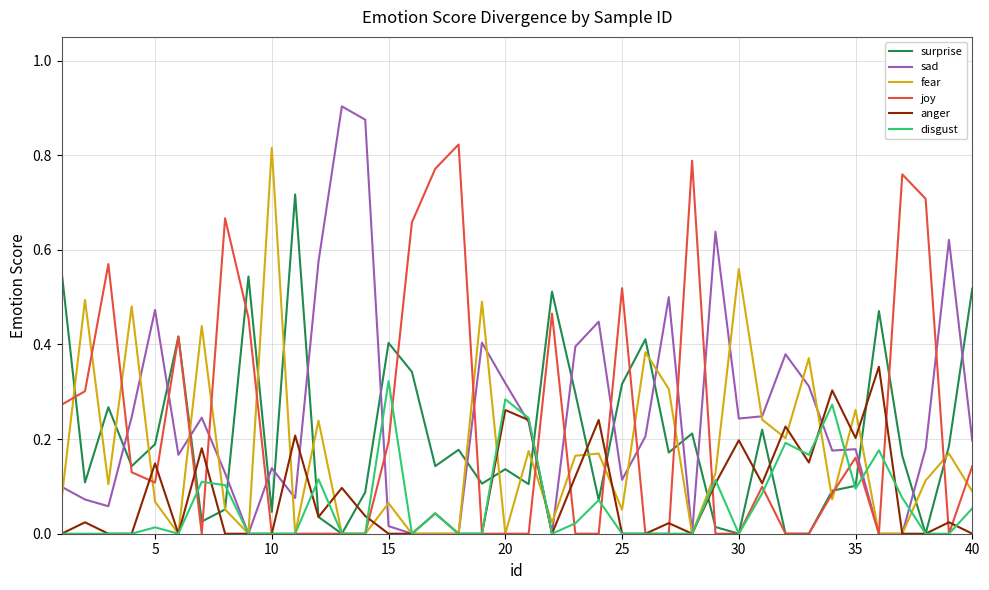

Which series has the largest range (max minus min)?

sad